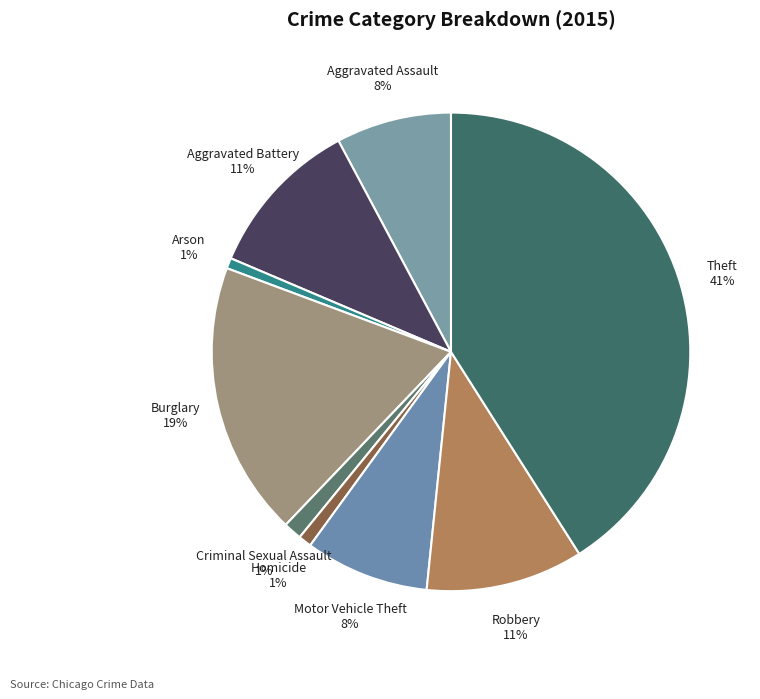

To the nearest percent, what is the difference between the largest and smallest slice percentages?

40%